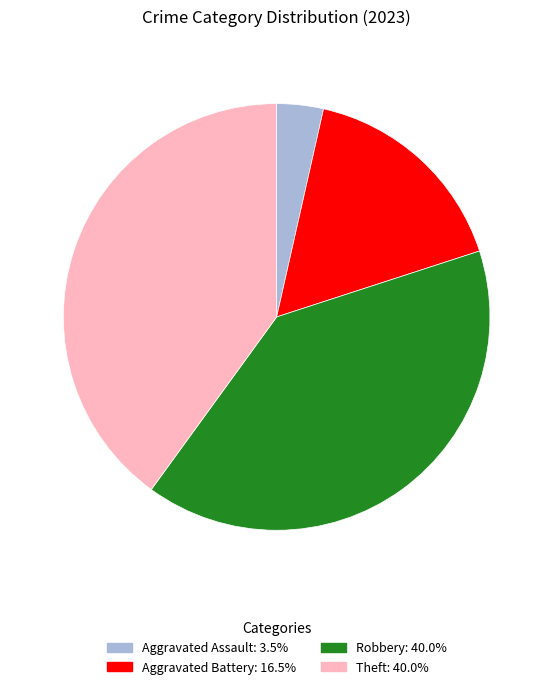

How many segments does this pie chart have?

4